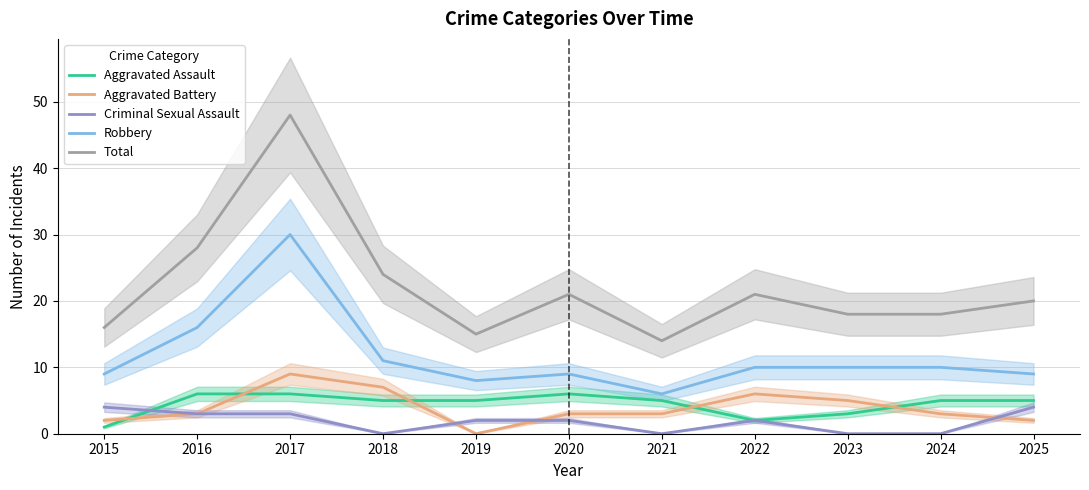

What are all the series names shown in the legend?

Aggravated Assault, Aggravated Battery, Criminal Sexual Assault, Robbery, Total